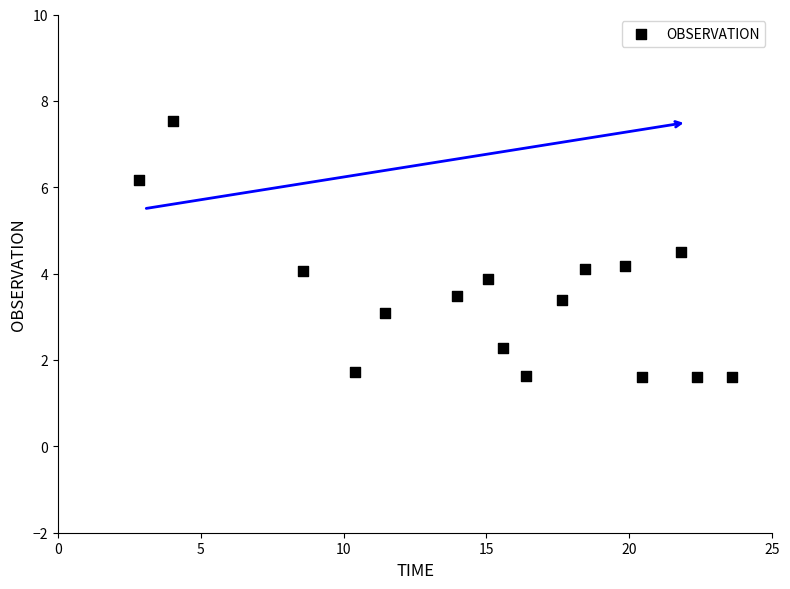

What is the range of Y values (max minus min)?

5.9